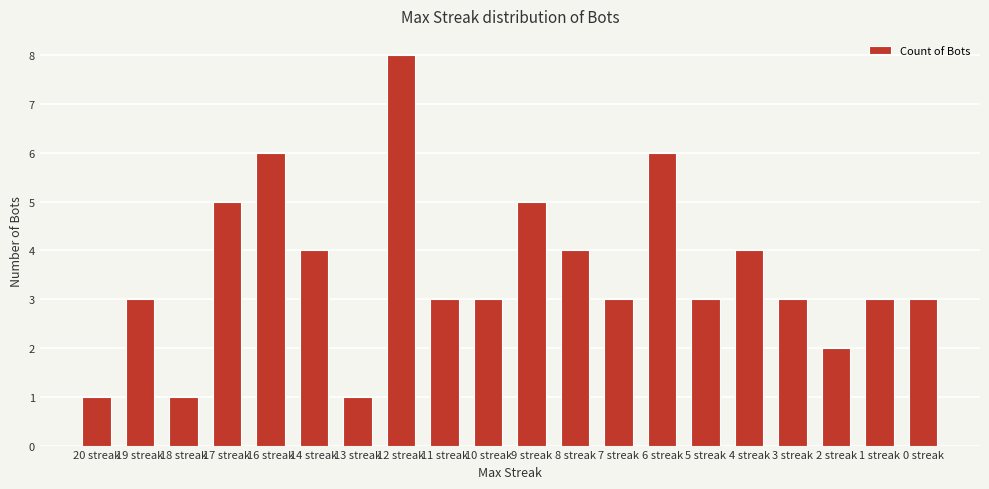

What is the change in value from 13 streak to 4 streak?

+3